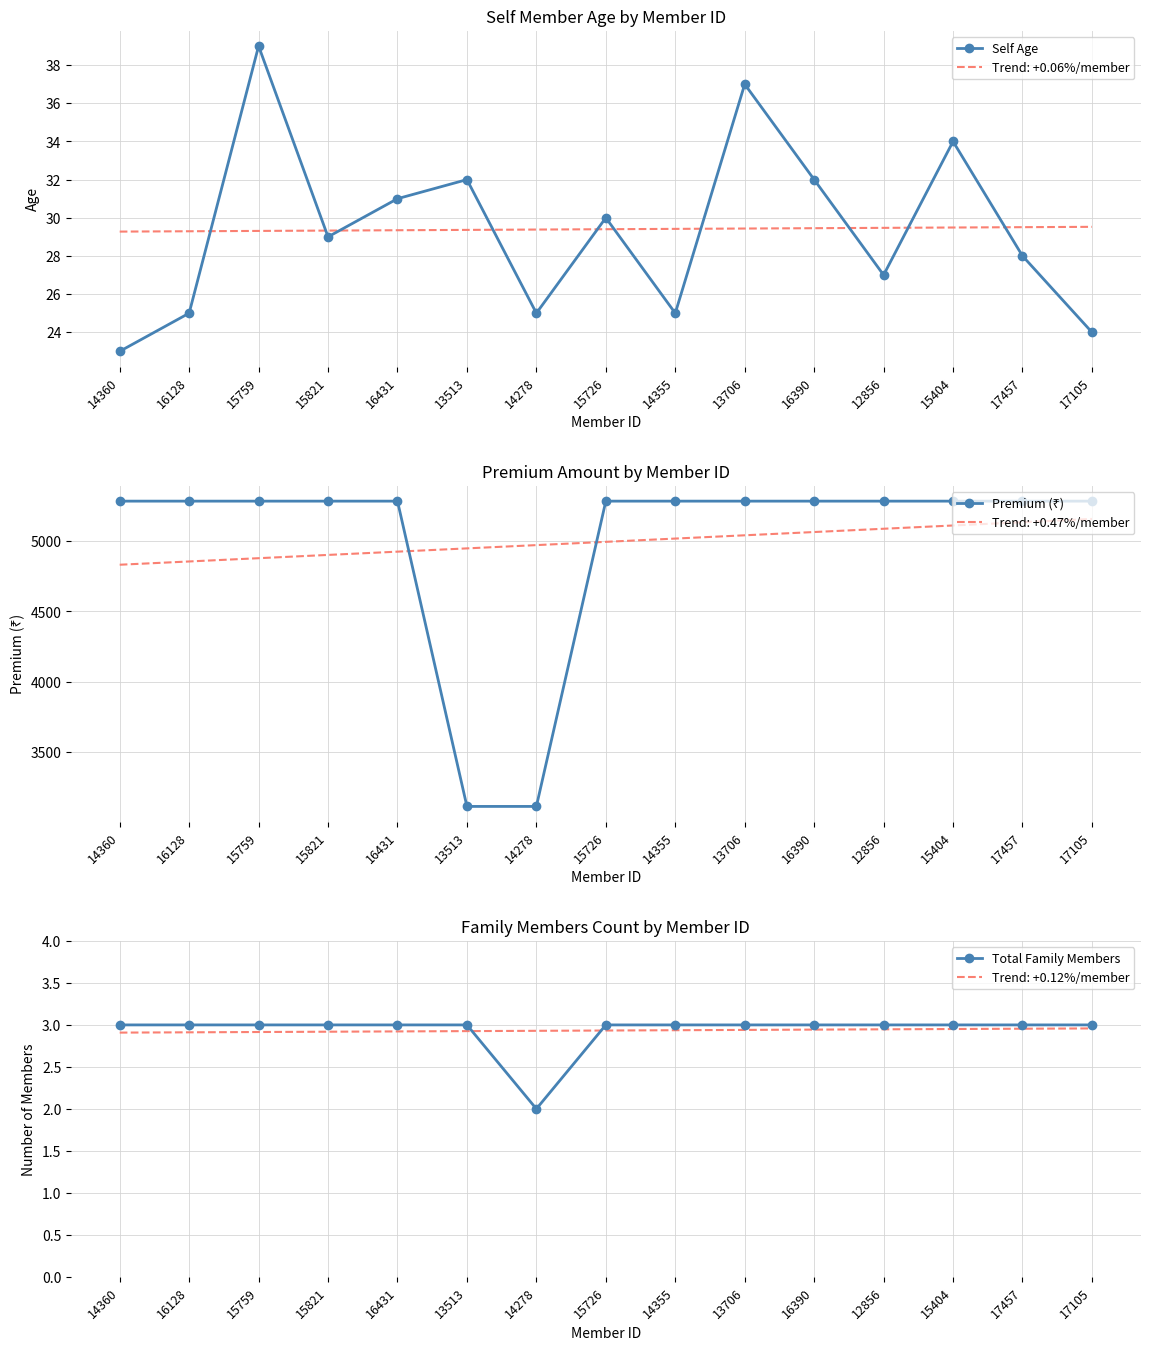

True or false: Self Age and Total Family Members intersect in this chart.

False